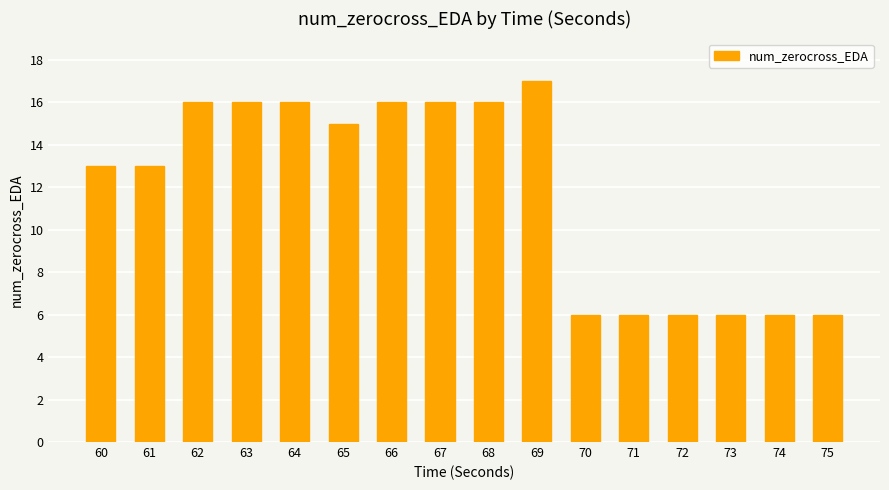

Is it true that the value at 71 is 1?

False